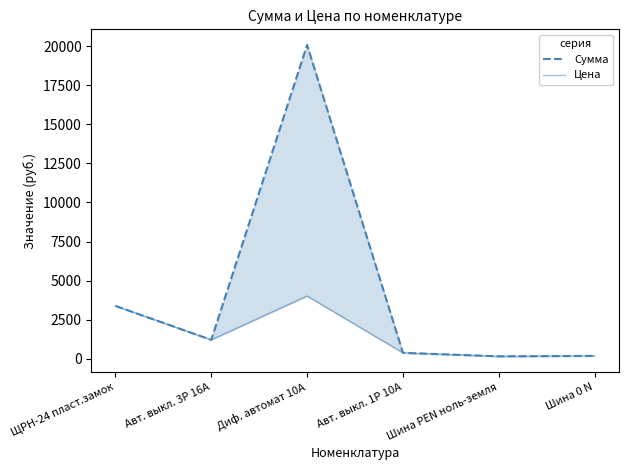

How many interior local valleys does the Сумма series have?

2